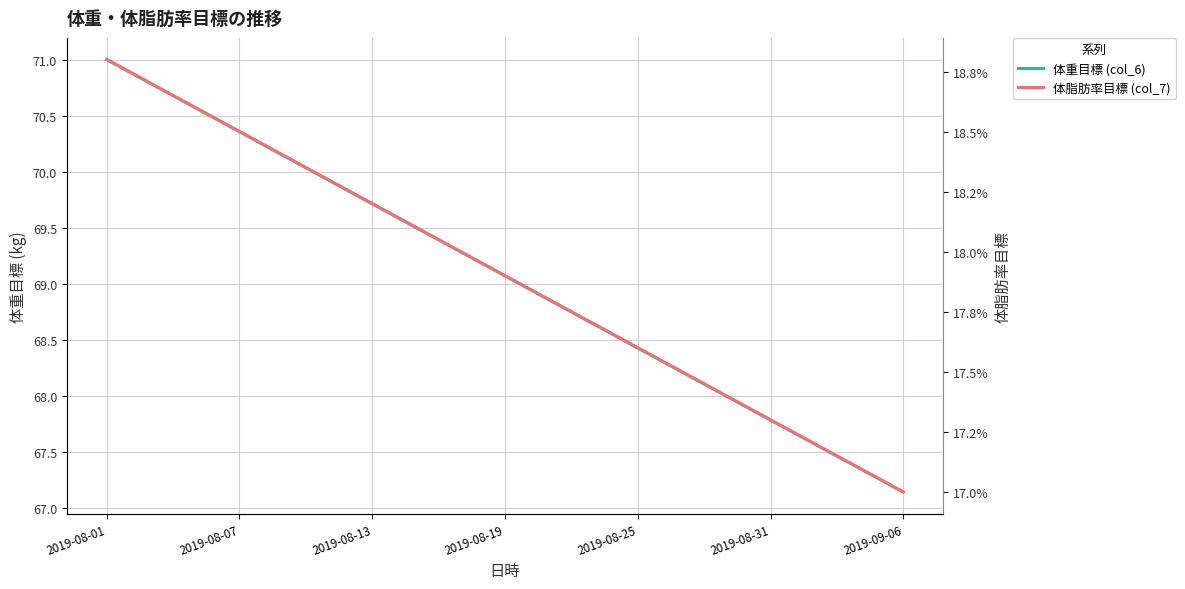

What position from the left is 17?

18